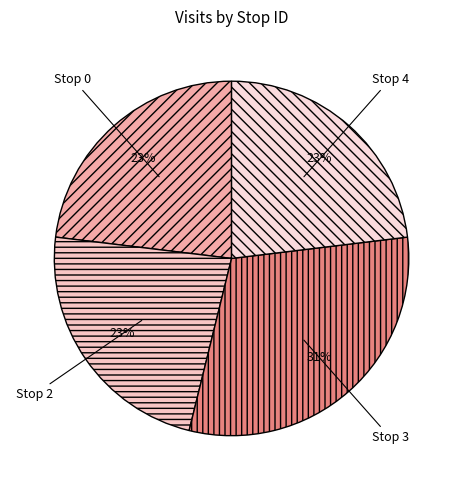

Combined, do Stop 4 and Stop 2 account for over 50%?

No